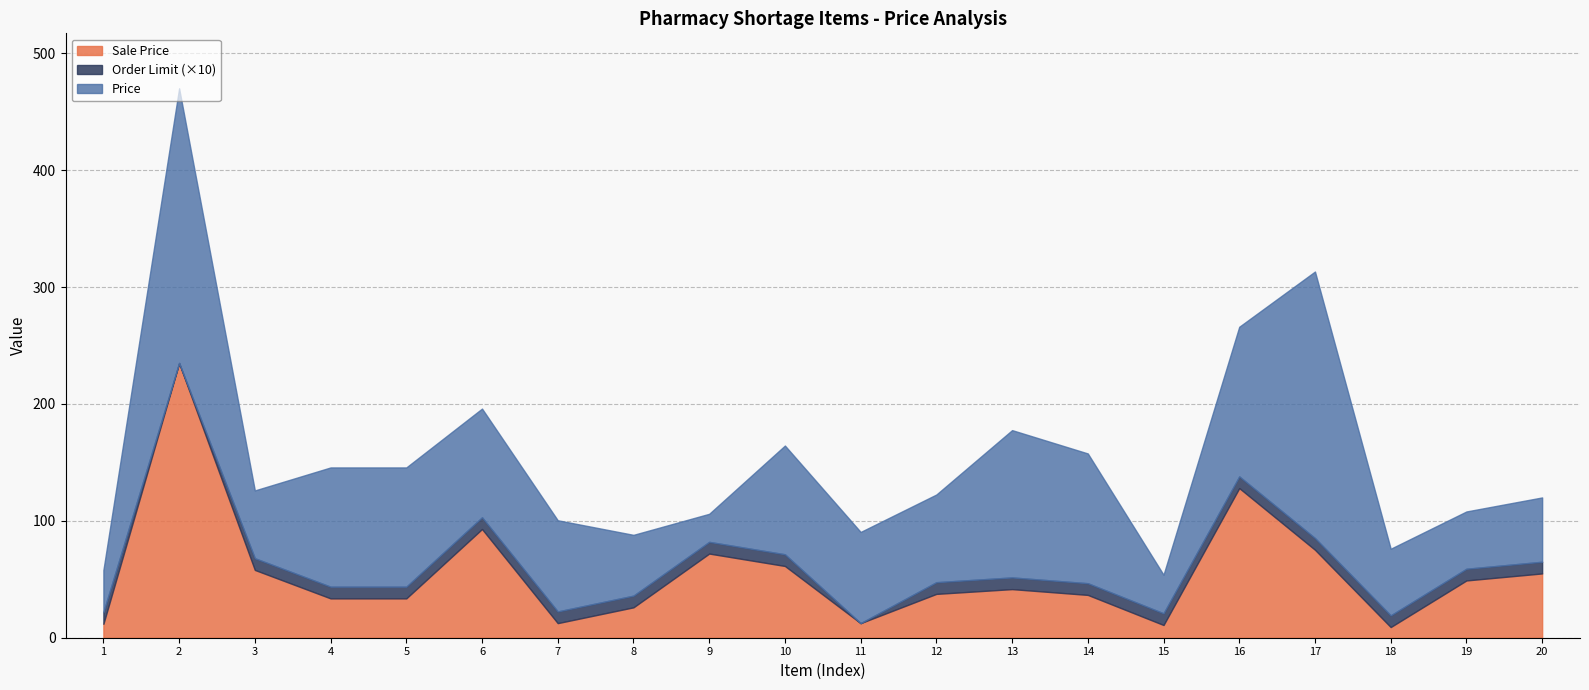

Rank the series by their average value, from highest to lowest.

Price, Sale Price, Order Limit